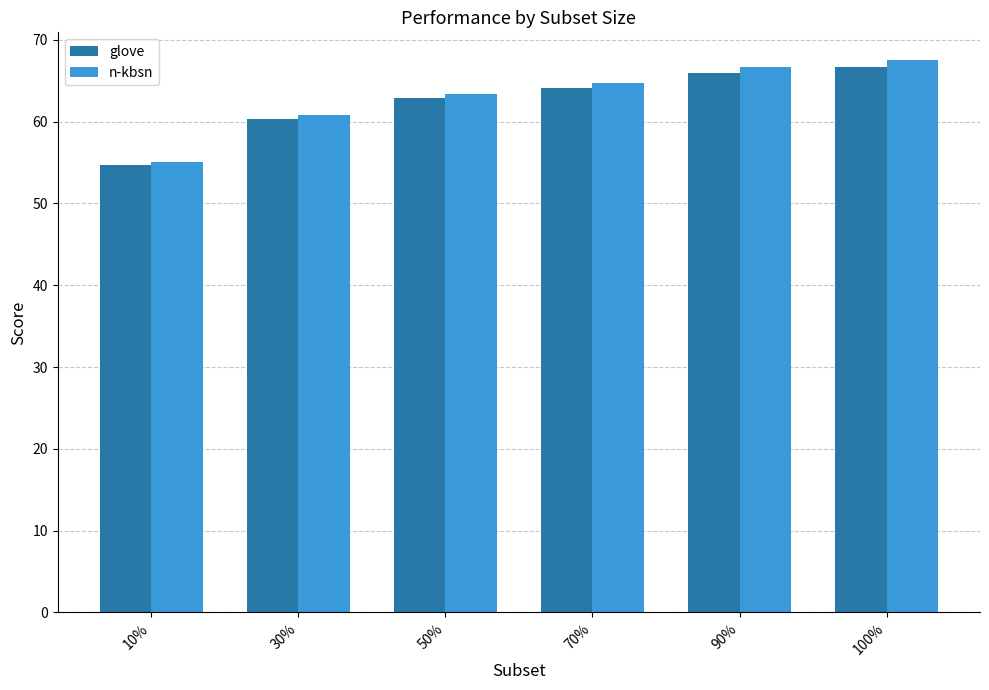

List the series in order of their overall mean, lowest first.

glove, n-kbsn